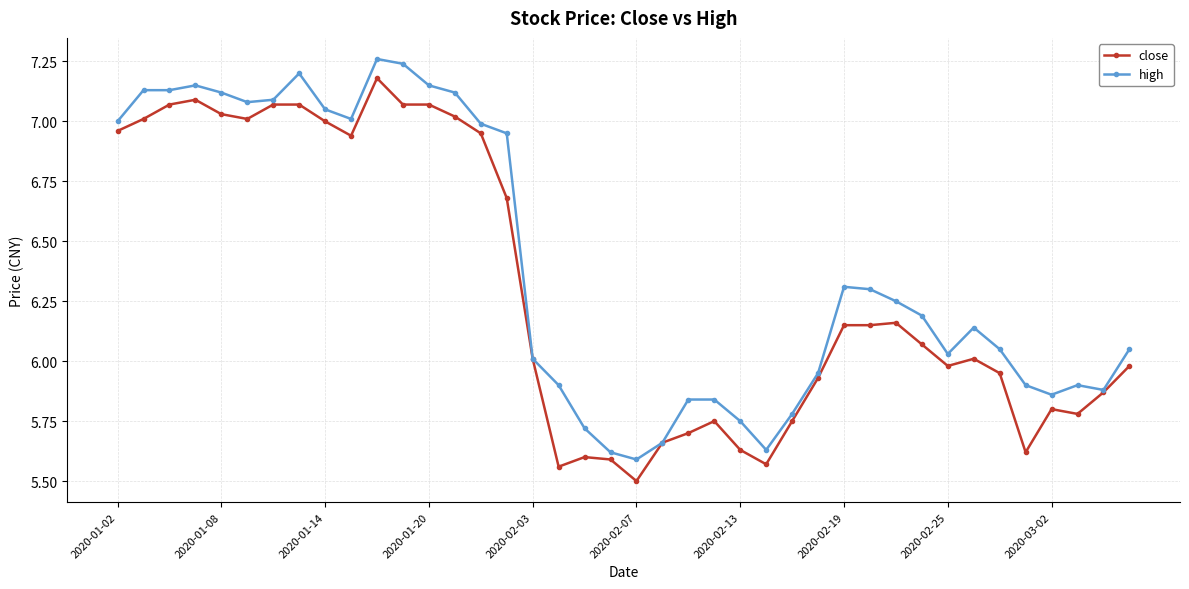

At how many categories does at least one series exceed 5?

40